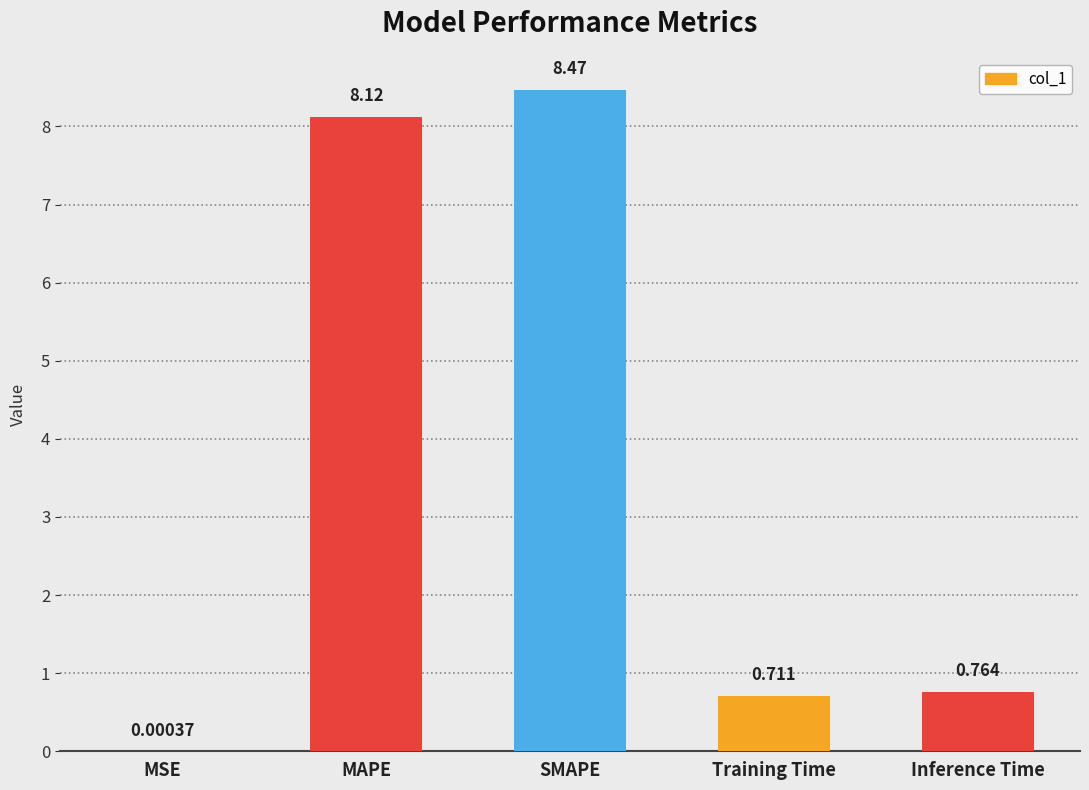

Count the number of data series in this chart.

1